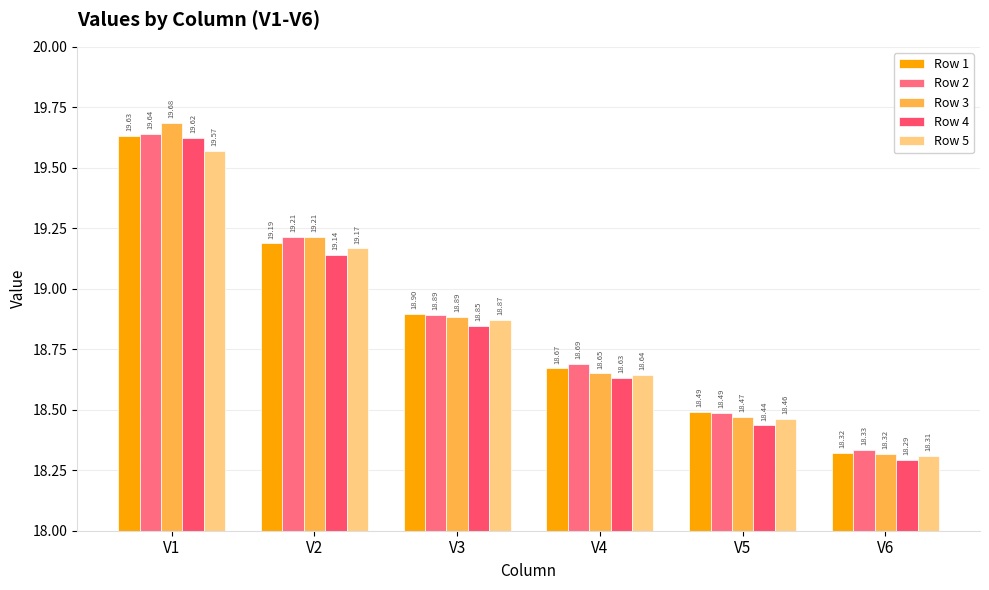

What are all the series names shown in the legend?

Row 1, Row 2, Row 3, Row 4, Row 5